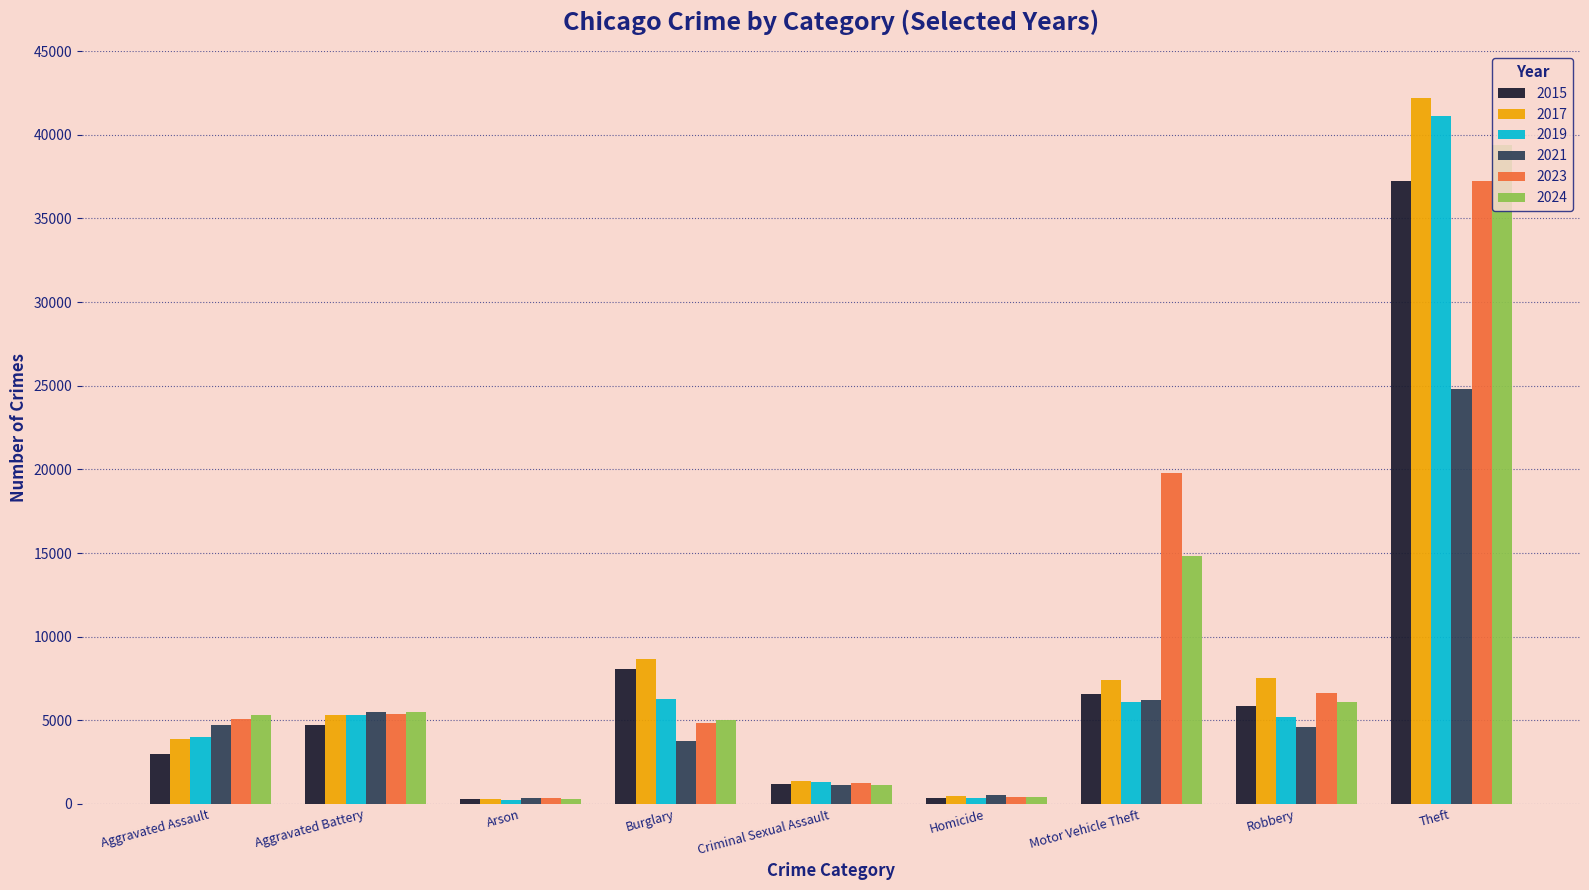

The 2024 series shows 391 at Homicide. True or false?

True